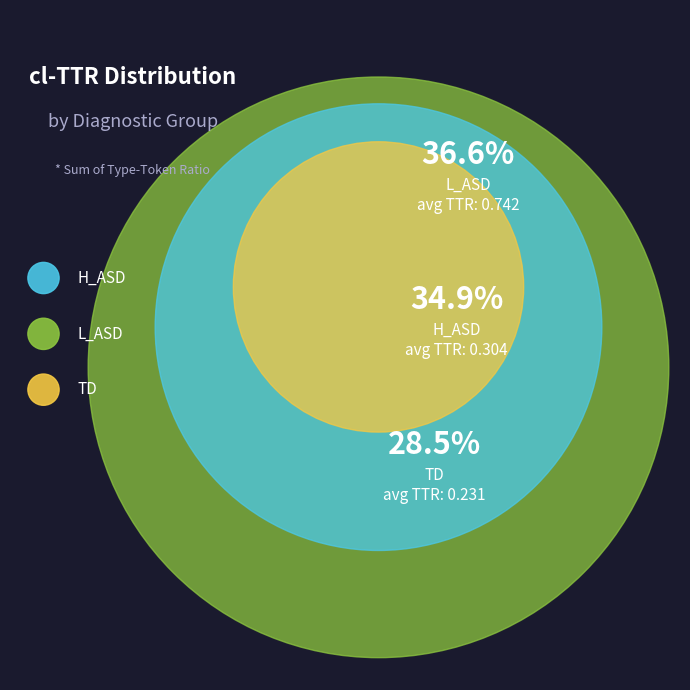

How many slices are in this pie chart?

3